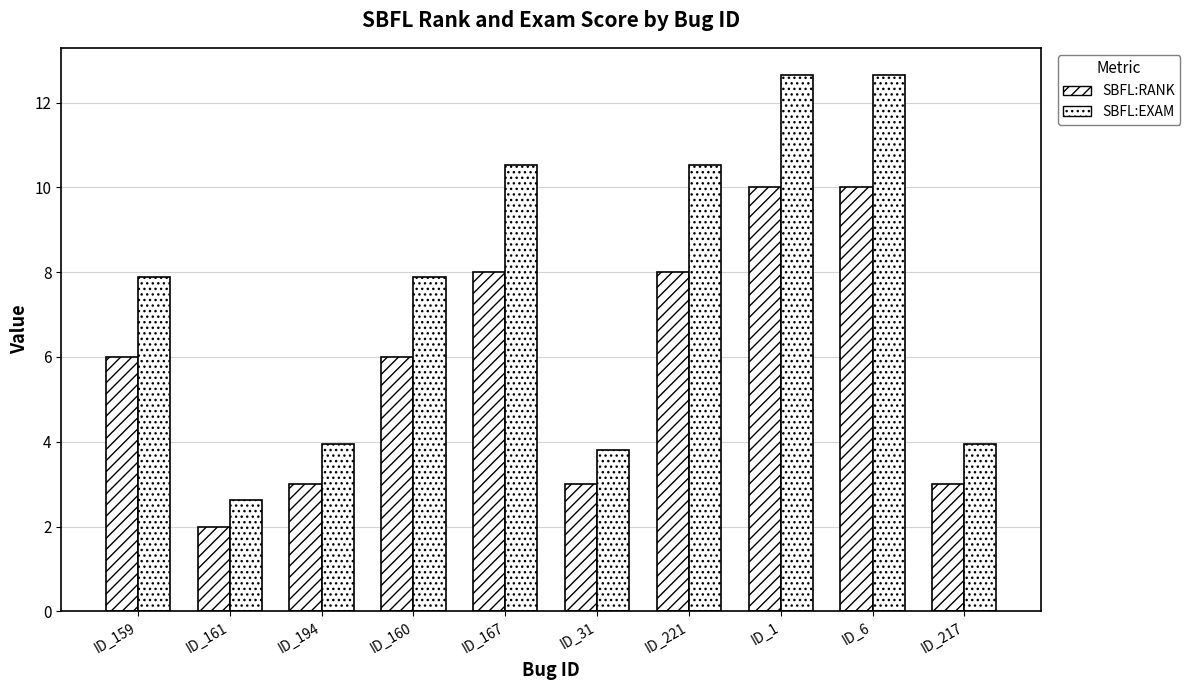

List the series in order of their peak value, highest first.

SBFL:EXAM, SBFL:RANK